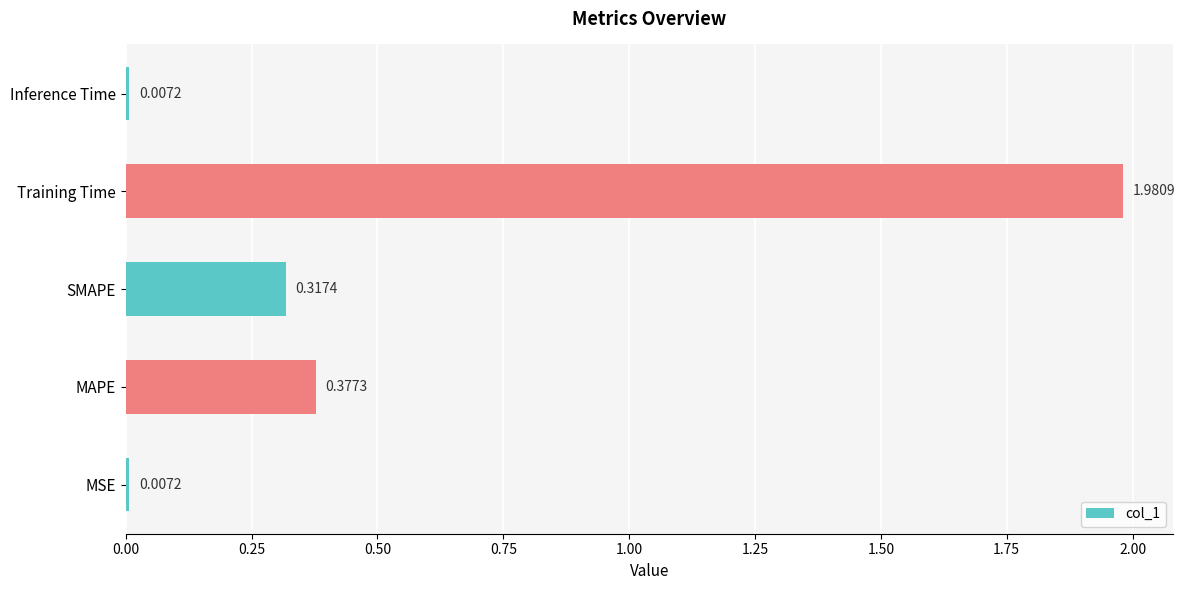

Which label corresponds to the largest value in the chart?

Training Time